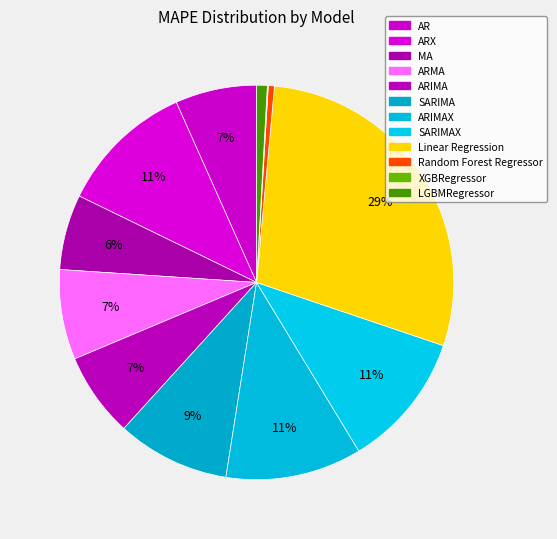

How many segments does this pie chart have?

12